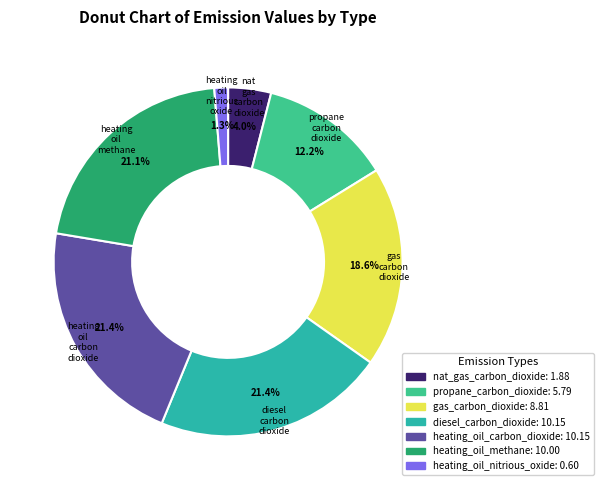

The heating_oil_methane slice represents 21% of the pie. True or false?

True